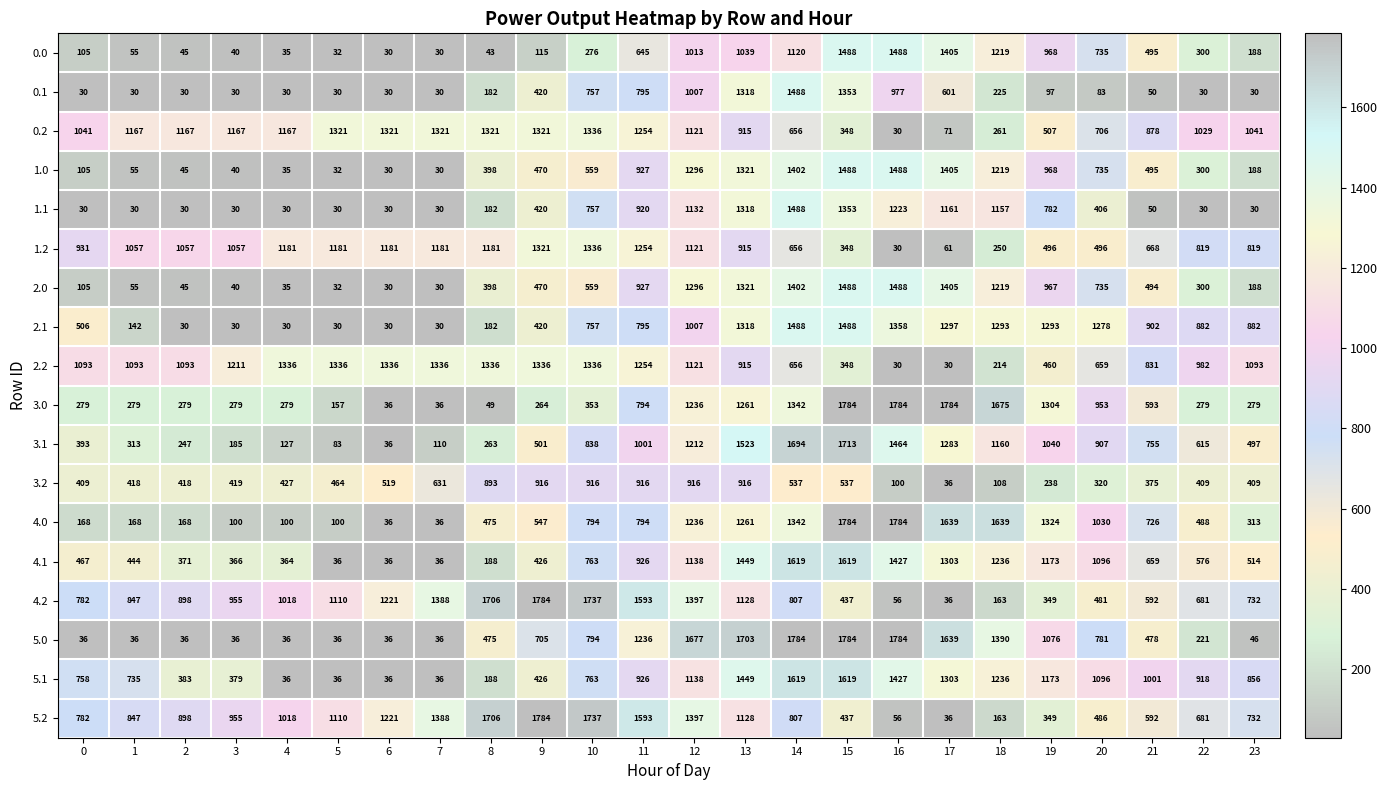

How many data points does each series have?

24